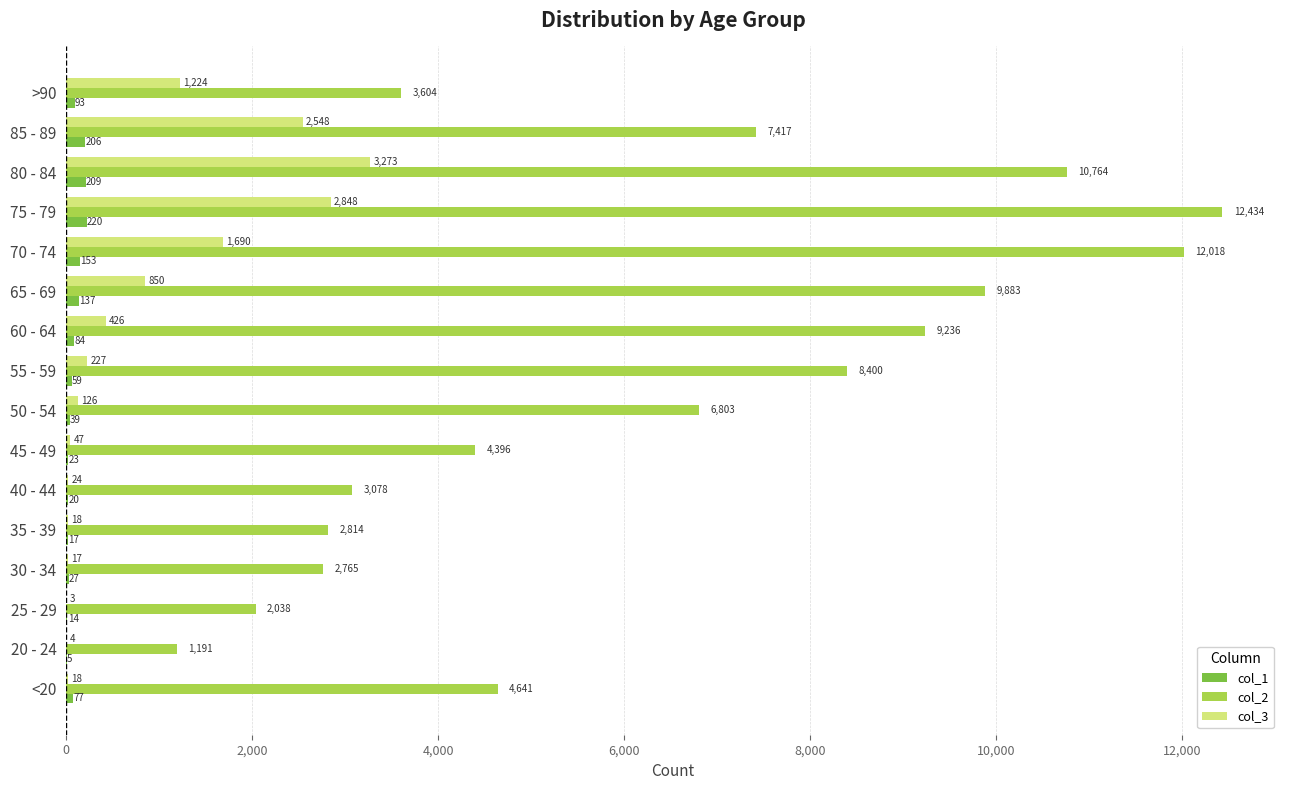

Which series changed the most between 55 - 59 and 60 - 64?

col_2